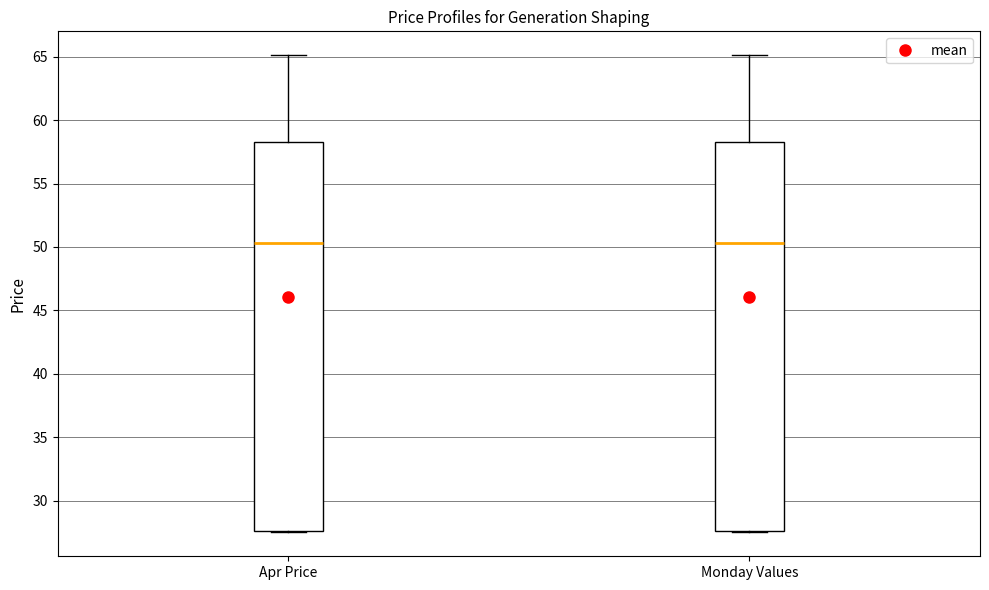

Where does the median line of the box for Monday Values sit on the y-axis? The values are not printed on the chart, so give them approximately, as read against the axis.

50.5